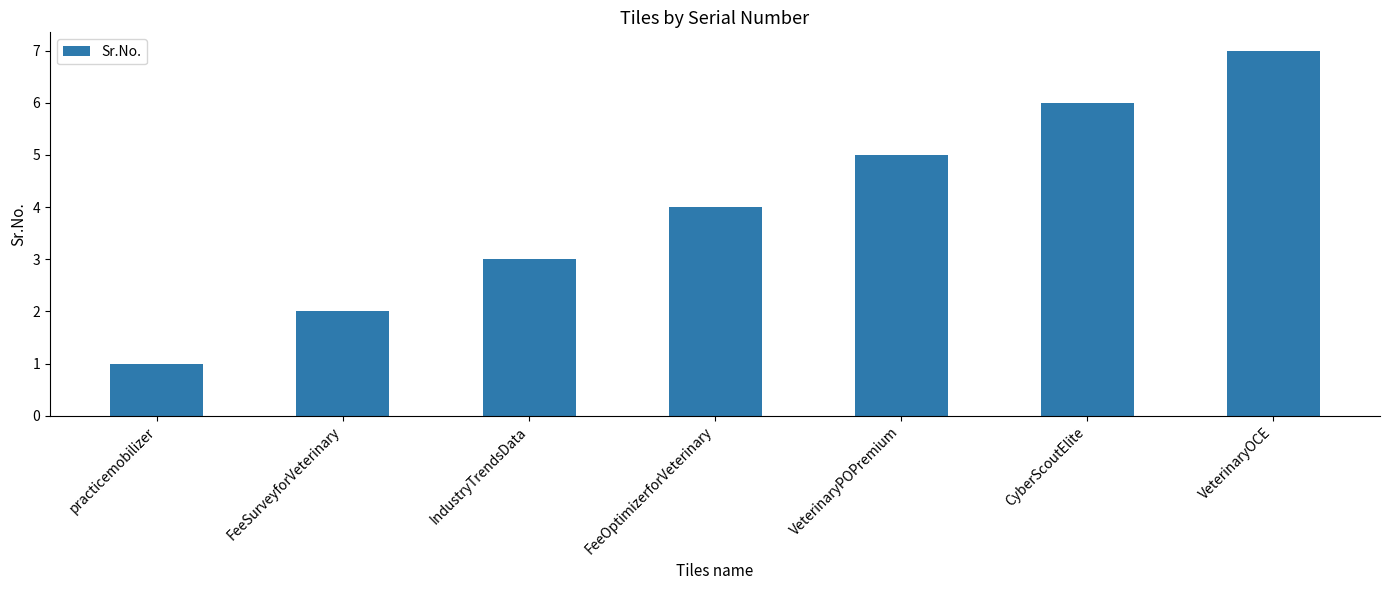

Rank the categories by value from highest to lowest.

VeterinaryOCE, CyberScoutElite, VeterinaryPOPremium, FeeOptimizerforVeterinary, IndustryTrendsData, FeeSurveyforVeterinary, practicemobilizer